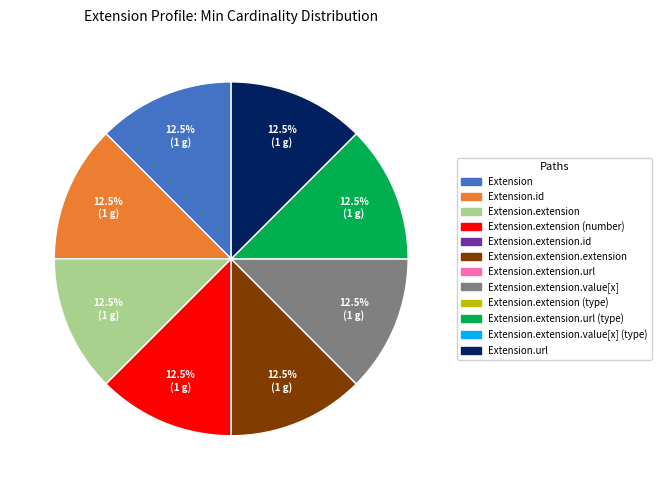

Is there a majority slice in this chart?

No